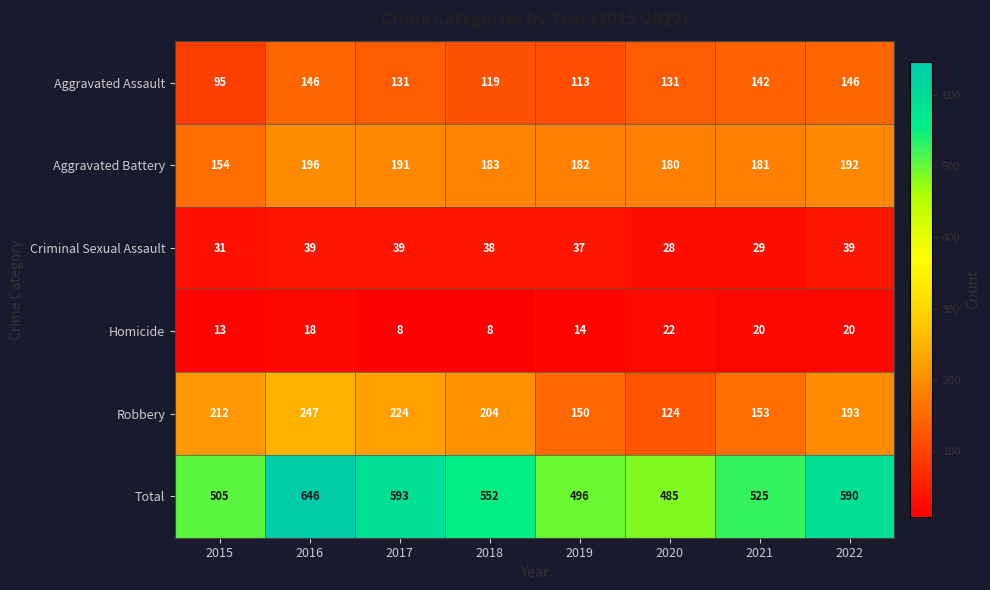

What is the sum of all Robbery values?

1507